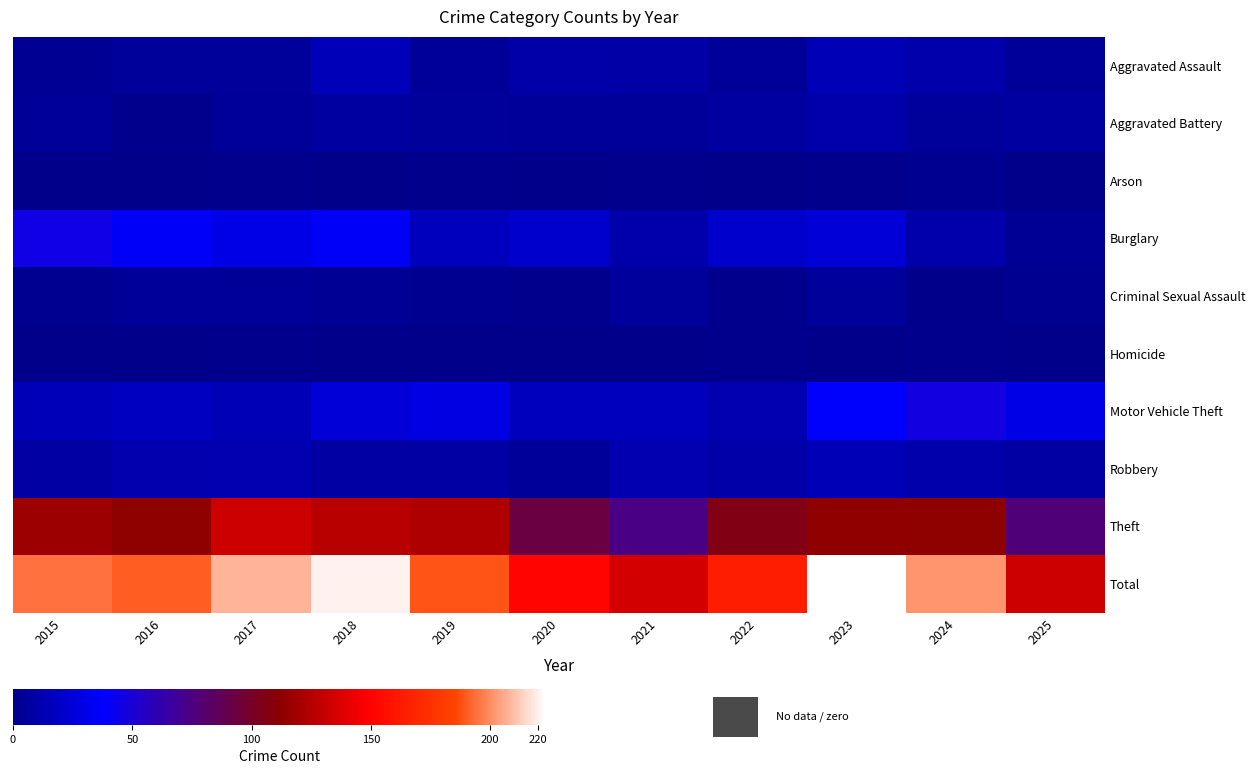

Rank the series by their maximum value, from highest to lowest.

Total, Theft, Motor Vehicle Theft, Burglary, Aggravated Assault, Robbery, Aggravated Battery, Criminal Sexual Assault, Arson, Homicide